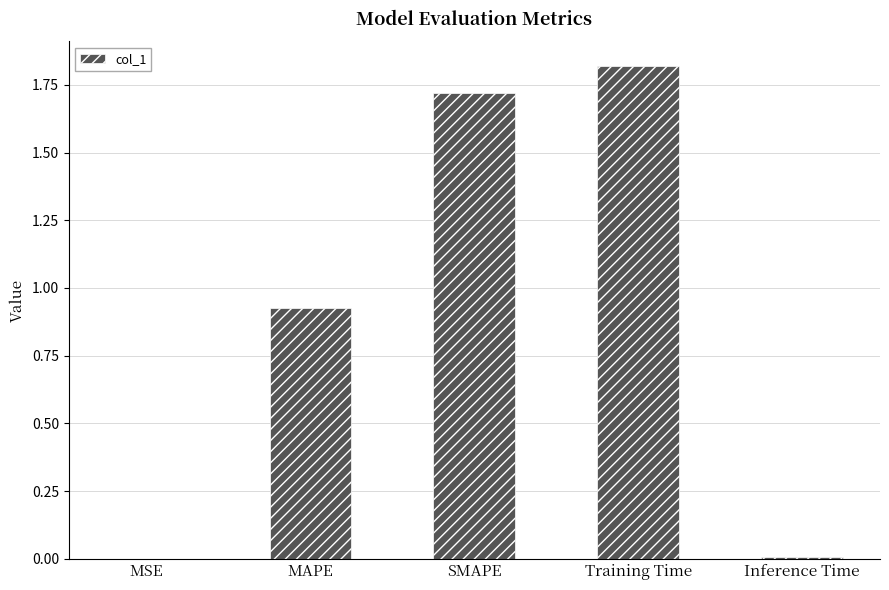

Between Inference Time and SMAPE, which is larger?

SMAPE